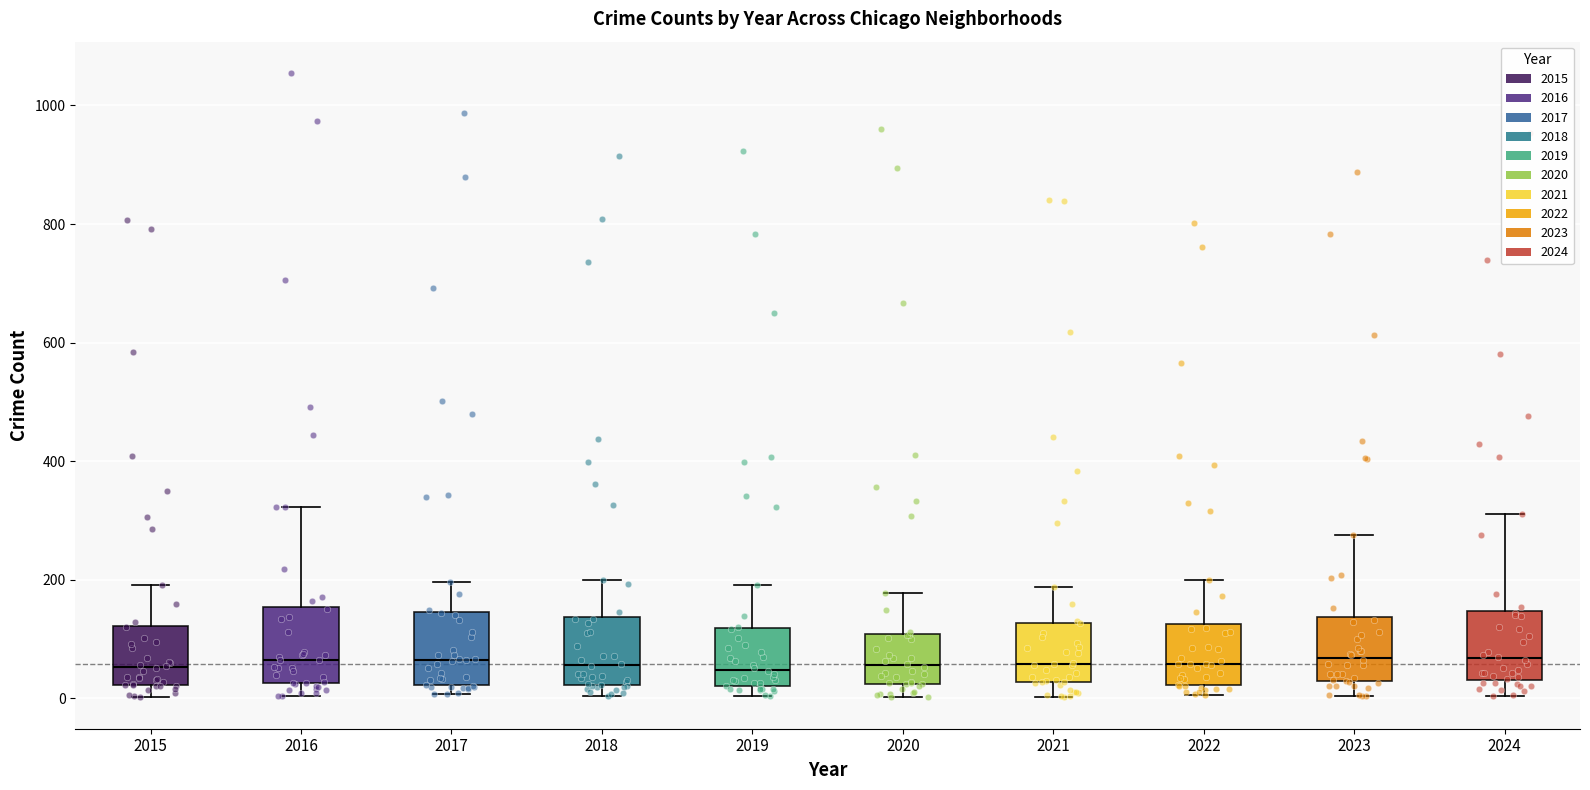

Where does the median line of the box at x = 2021 sit on the y-axis? The values are not printed on the chart, so give them approximately, as read against the axis.

60